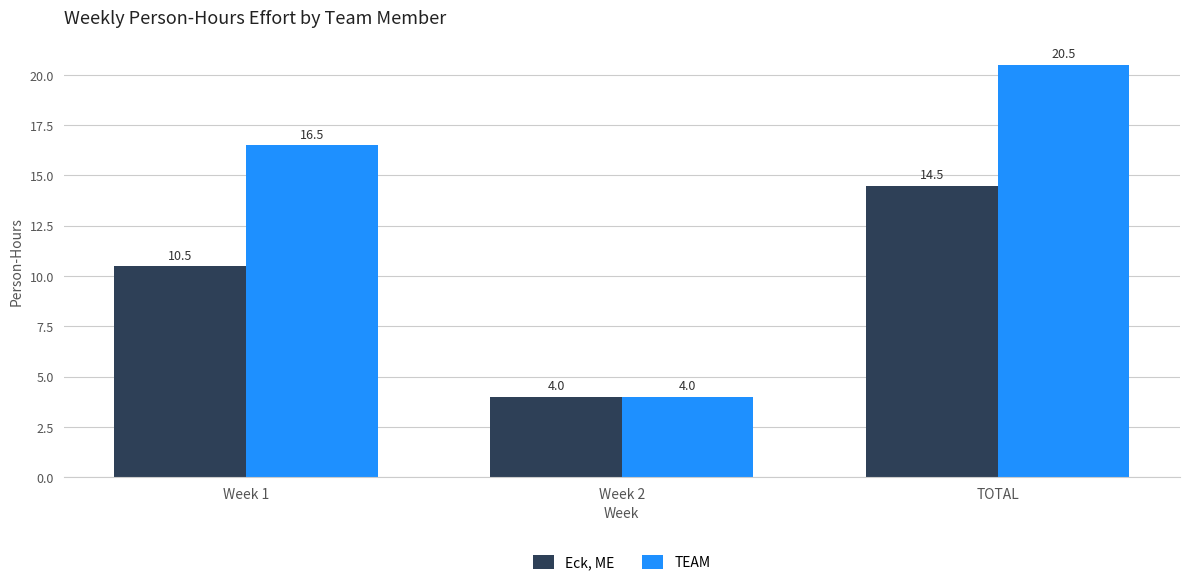

Is it true that Eck, ME equals 4.0 at Week 2?

True